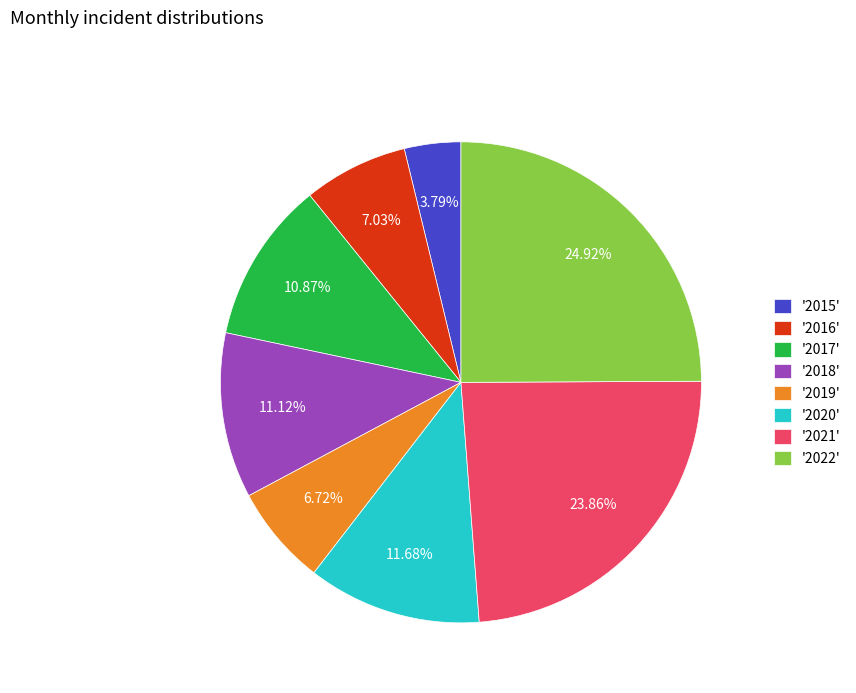

Is there a majority slice in this chart?

No